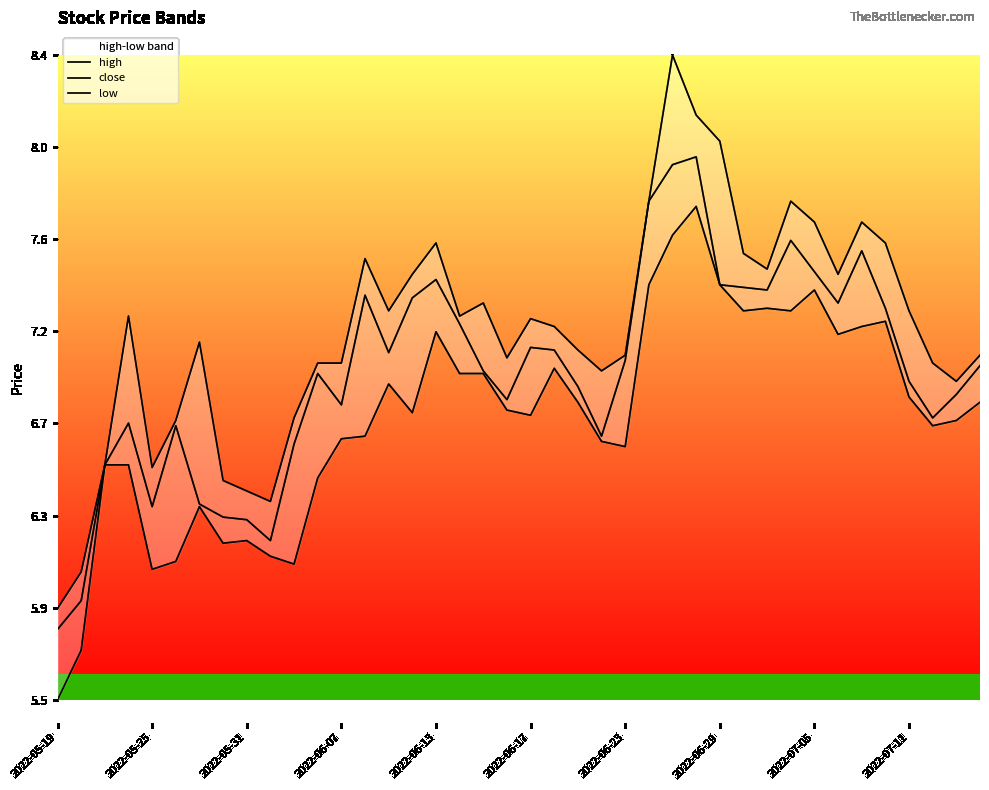

What is the difference between the high values at 23 and 29?

0.5